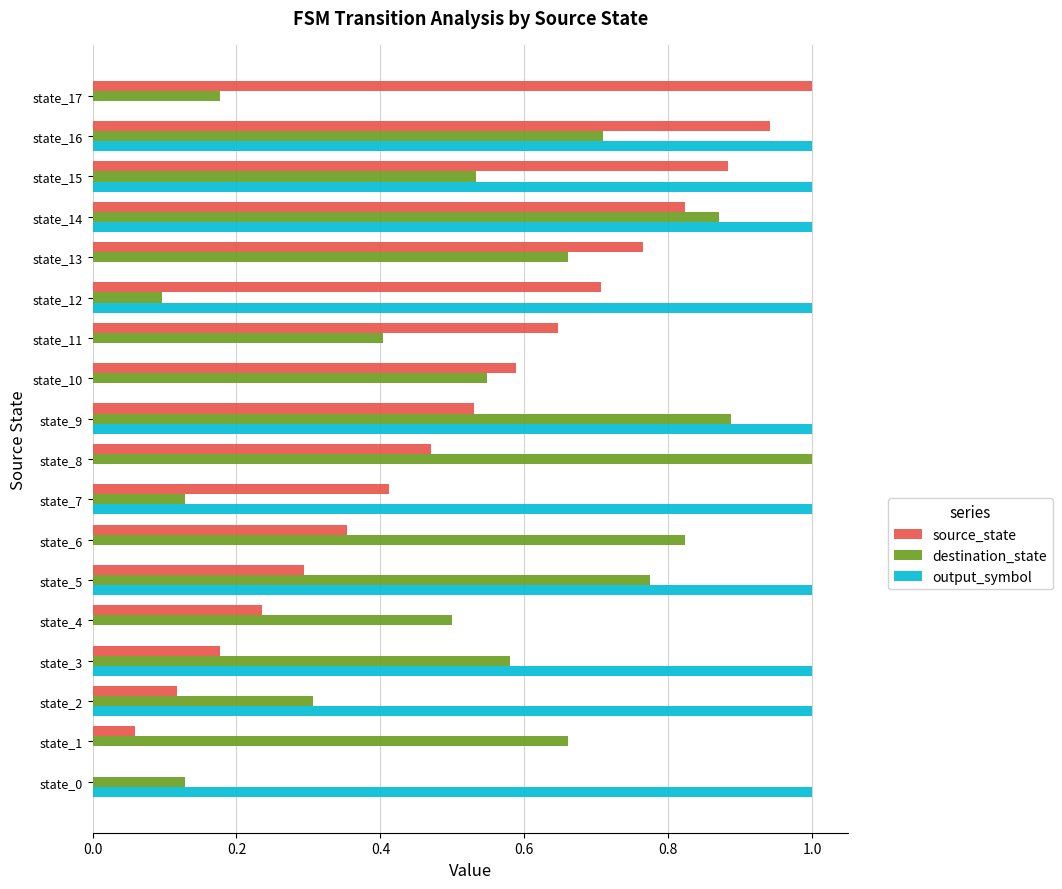

True or false: output_symbol has a value of 1.3 at state_15.

False